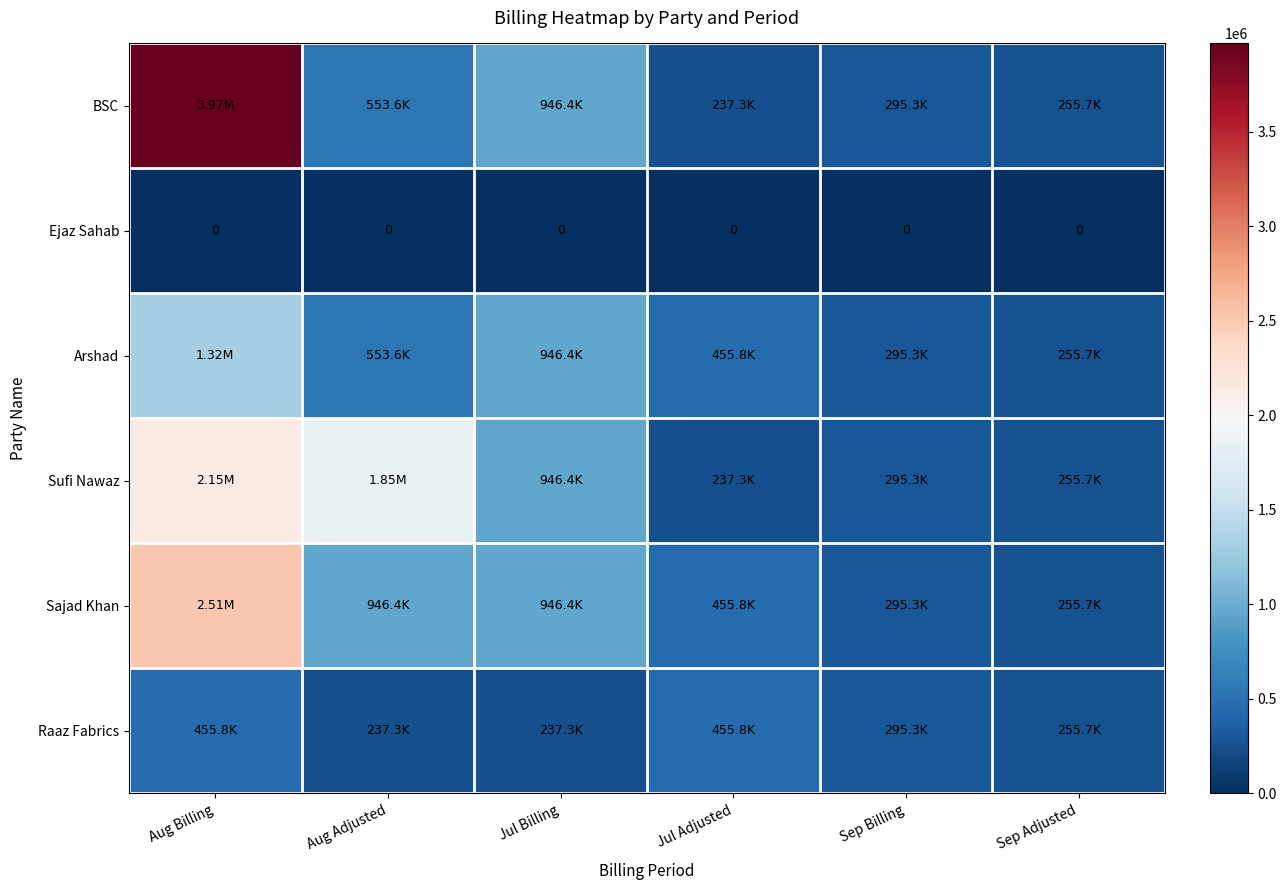

What is the difference between the second highest and second lowest values in the BSC series?

690636.4